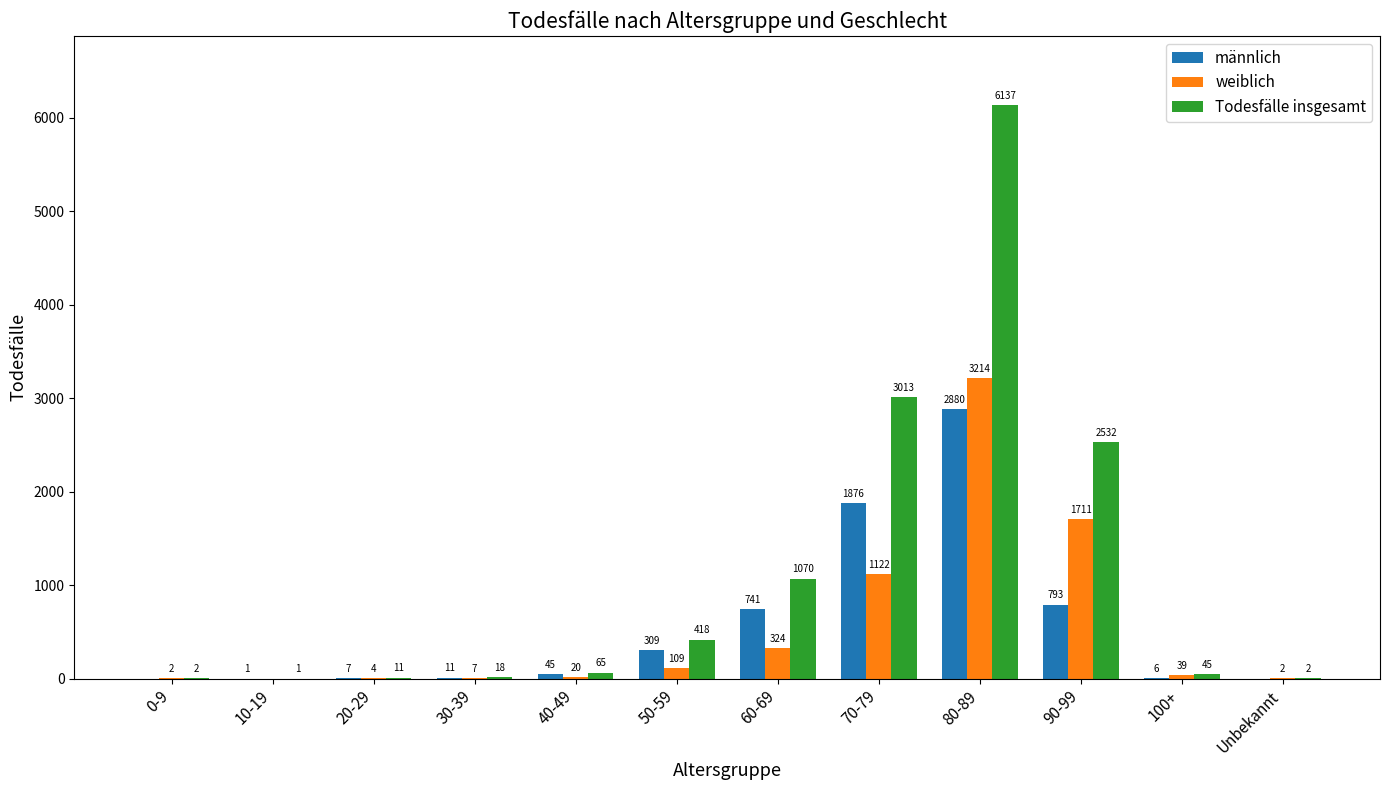

Which category has the highest value across all series?

80-89